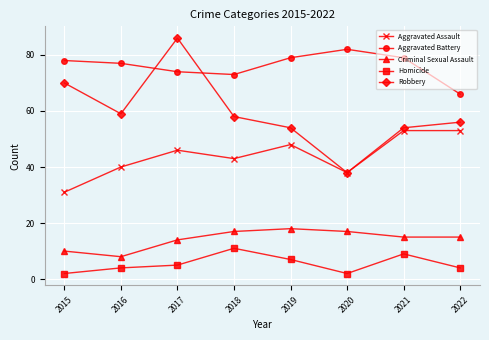

What is the greatest value displayed?

86